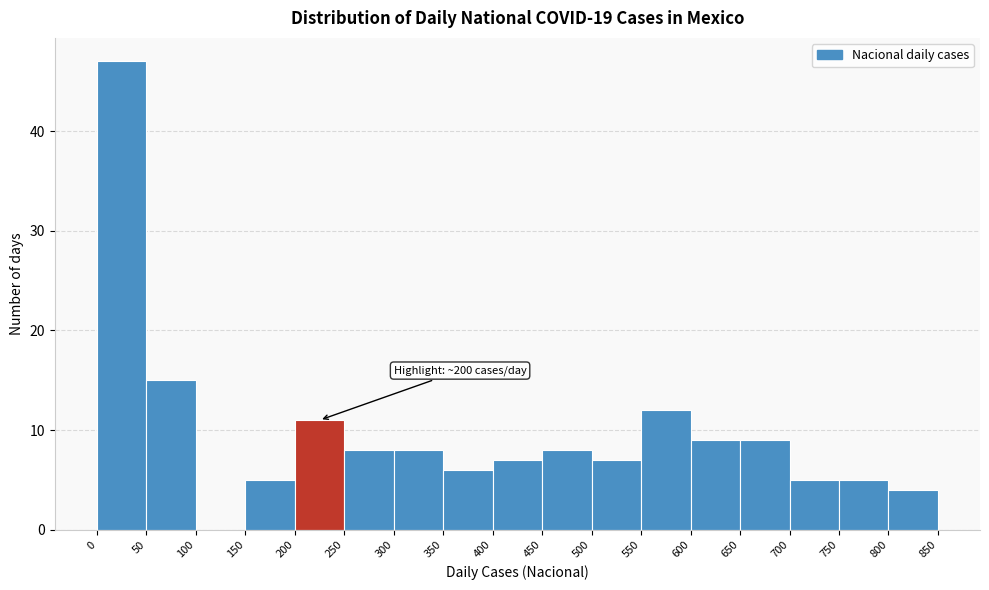

Over which range of the x-axis is the bar tallest?

0 to 50